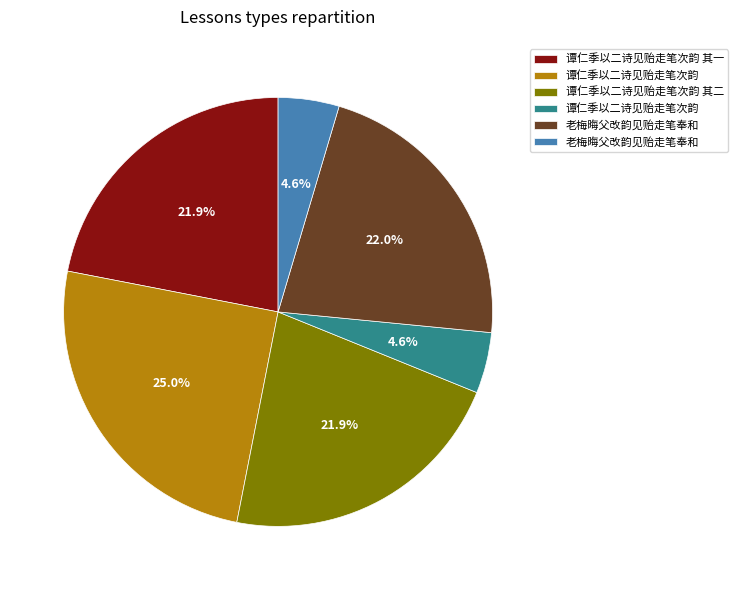

Does any single category account for the majority?

No